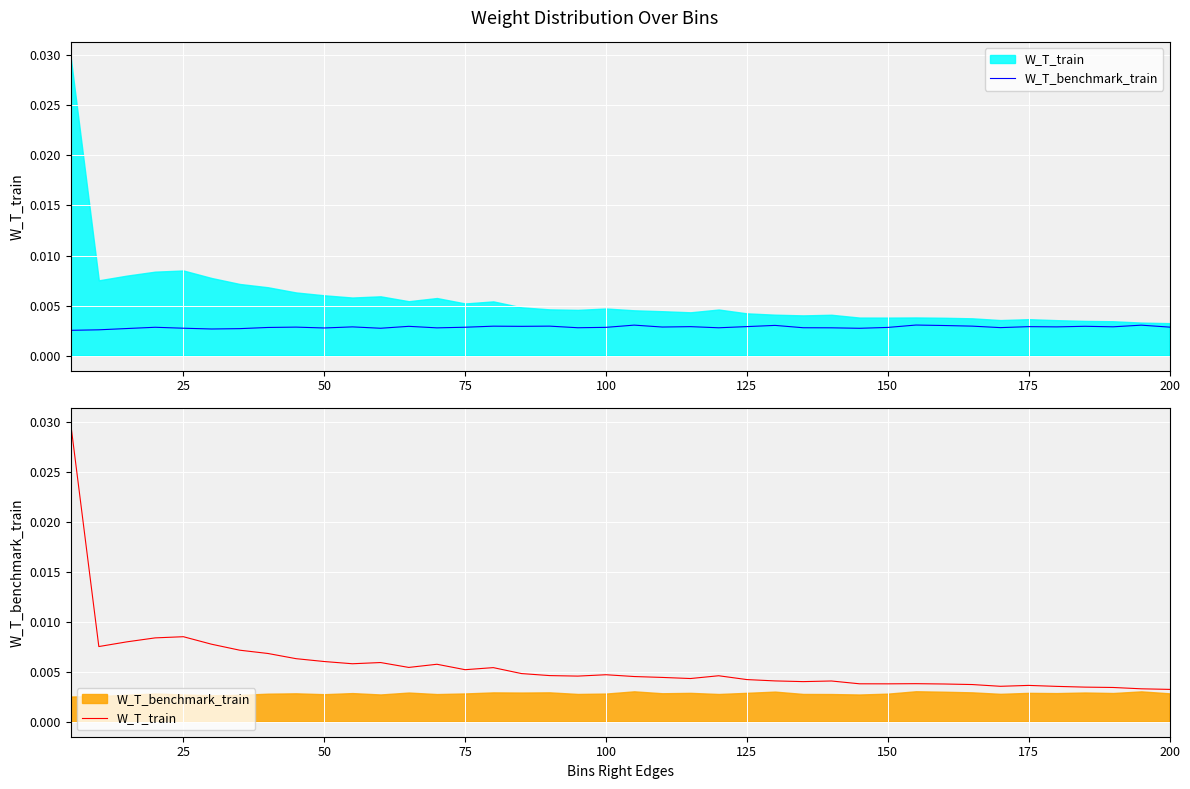

Which series changed the most between 125 and 200?

W_T_train